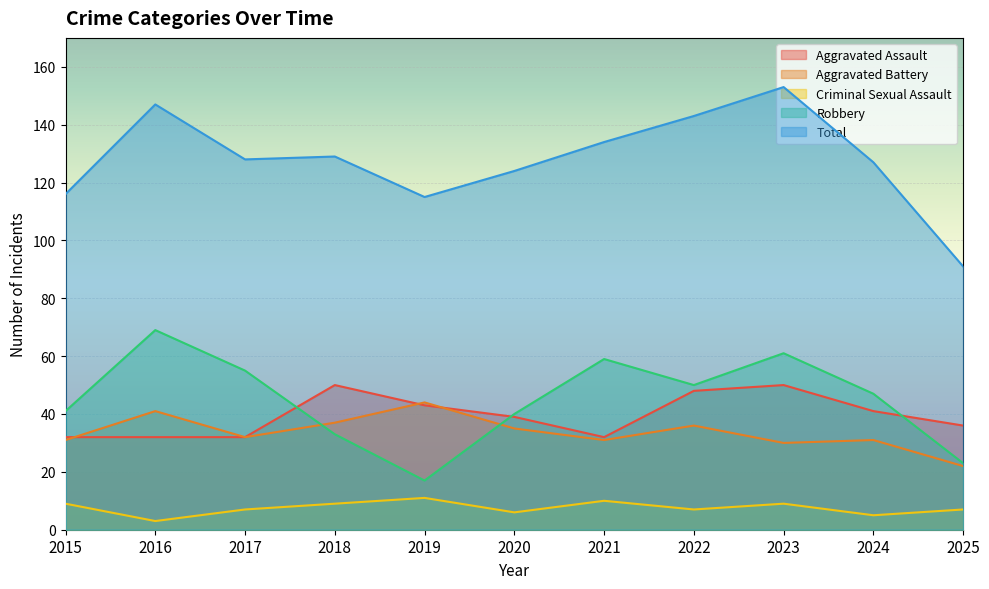

Reading right to left, list all the values displayed in this chart.

Aggravated Assault: 36	41	50	48	32	39	43	50	32	32	32
Aggravated Battery: 22	31	30	36	31	35	44	37	32	41	31
Criminal Sexual Assault: 7	5	9	7	10	6	11	9	7	3	9
Robbery: 23	47	61	50	59	40	17	33	55	69	41
Total: 91	127	153	143	134	124	115	129	128	147	116